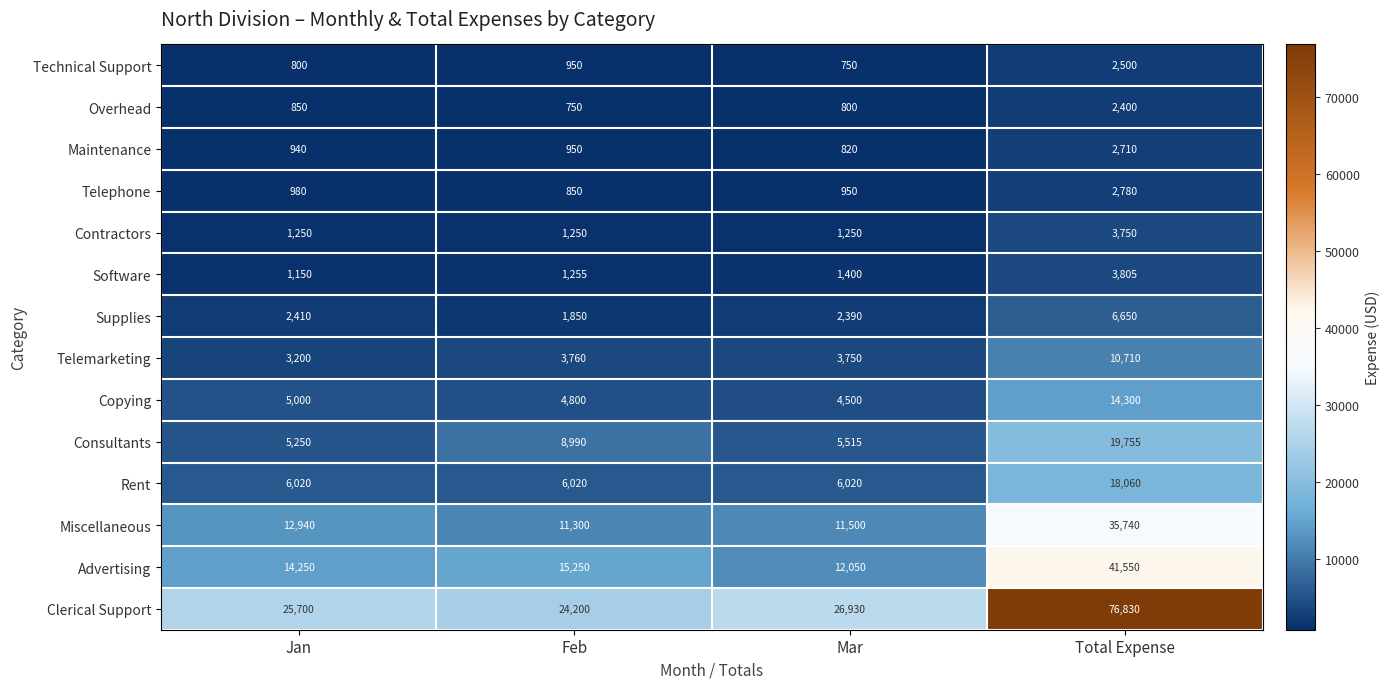

The value of Miscellaneous at Jan is 3759. True or false?

False